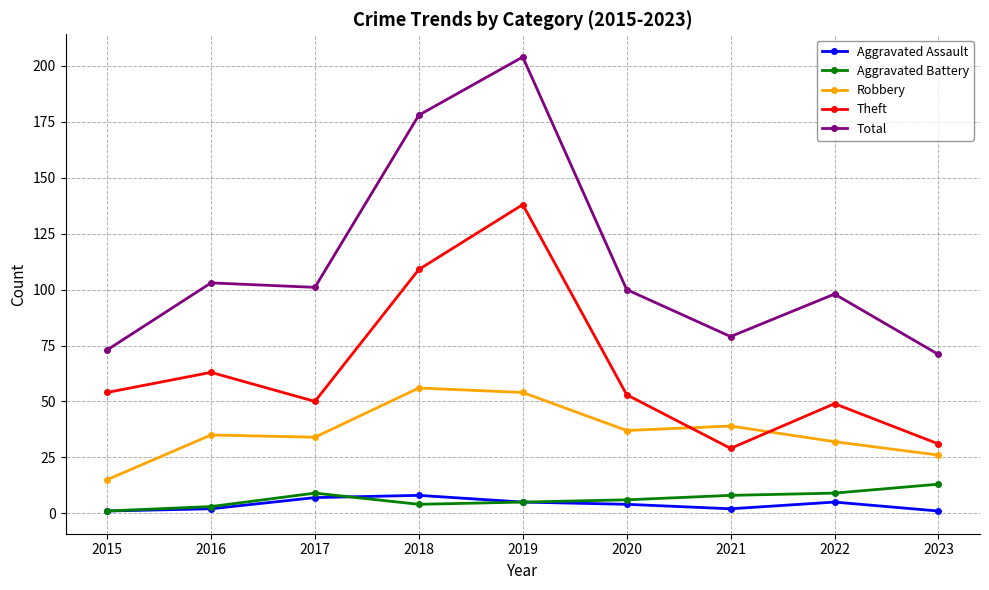

Where is the first local maximum for Theft?

2016